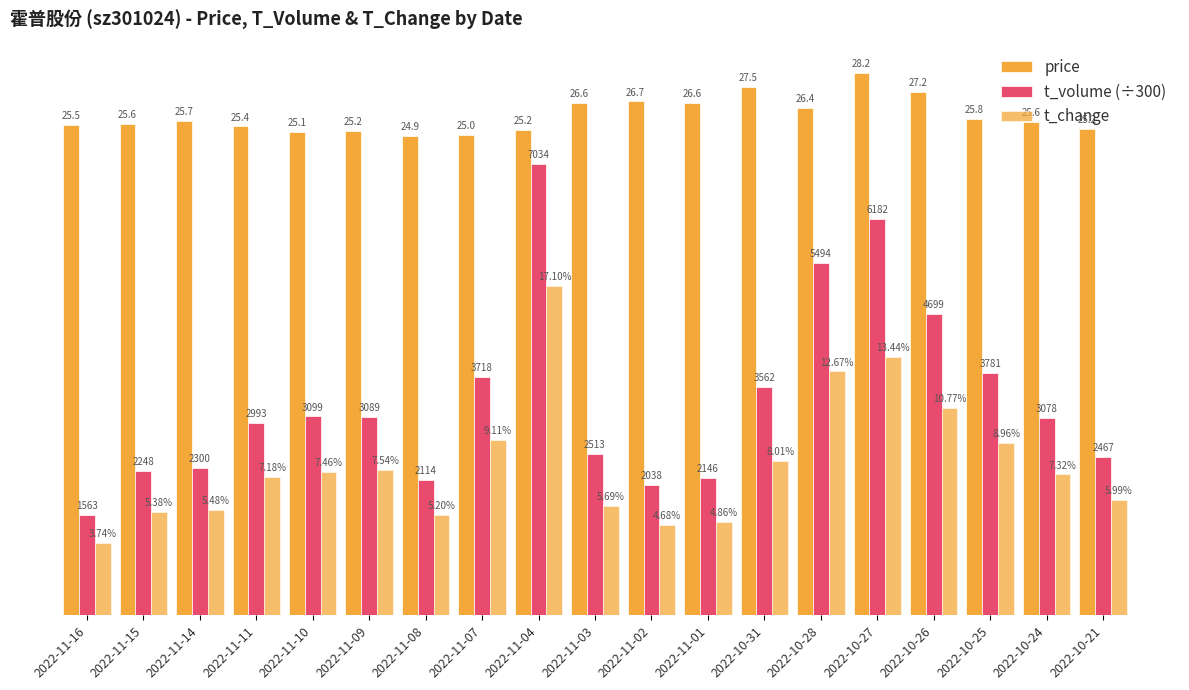

Is it true that t_volume (÷300) equals 10.6 at 2022-10-28?

False